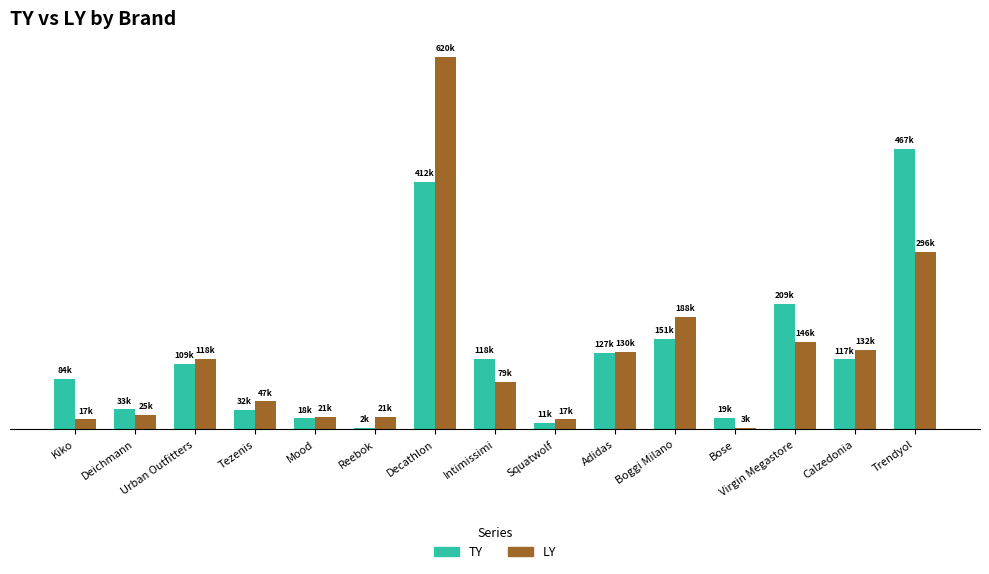

Which category has the lowest value in the TY series?

Reebok